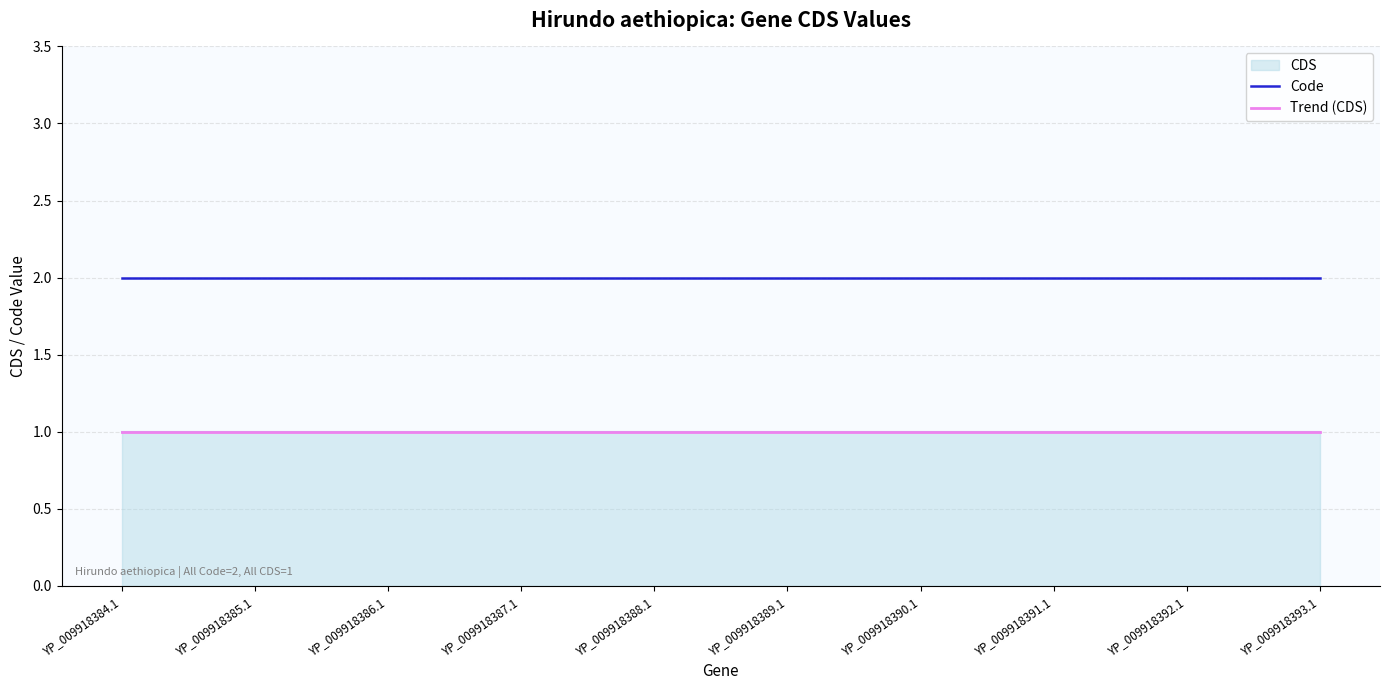

The Code series shows 2.0 at YP_009918393.1. True or false?

True